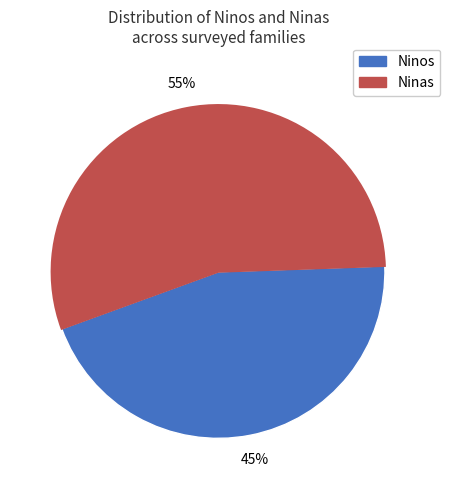

Count the number of slices in the pie.

2